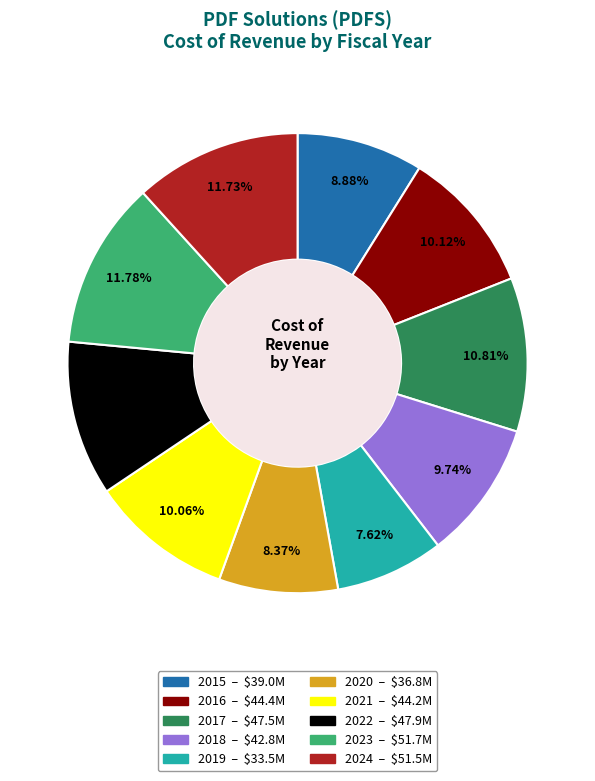

Is 2020 the majority of the pie?

No